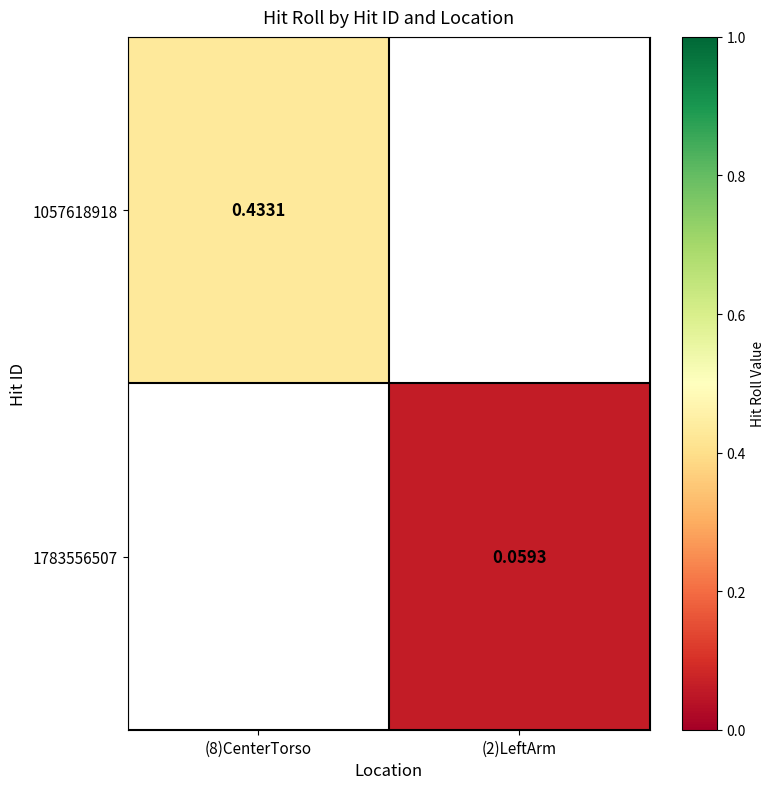

Is the value of 1057618918 at (8)CenterTorso greater than the value of 1783556507 at (2)LeftArm?

Yes